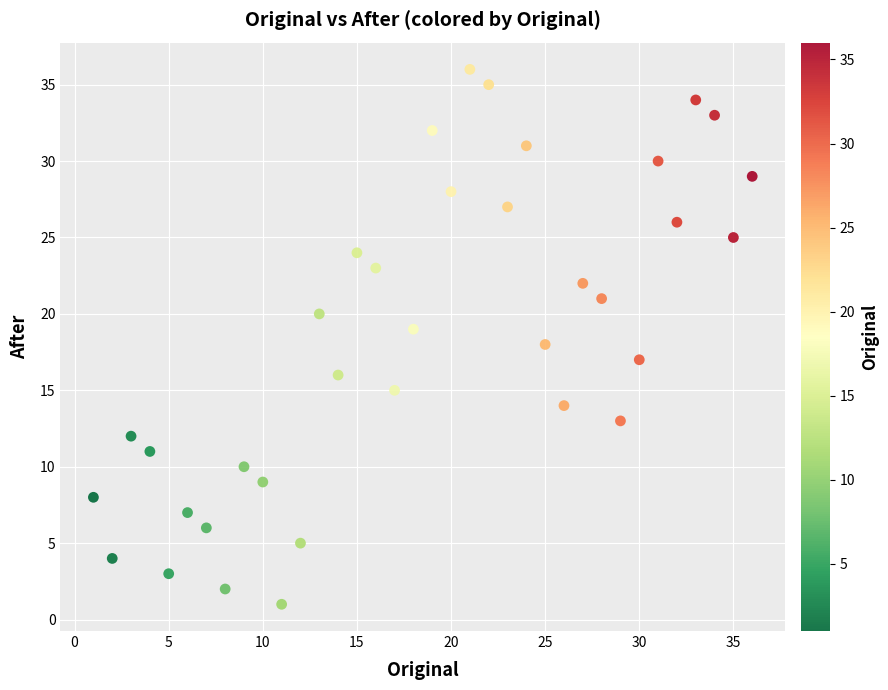

What is the range of X values (max minus min)?

35